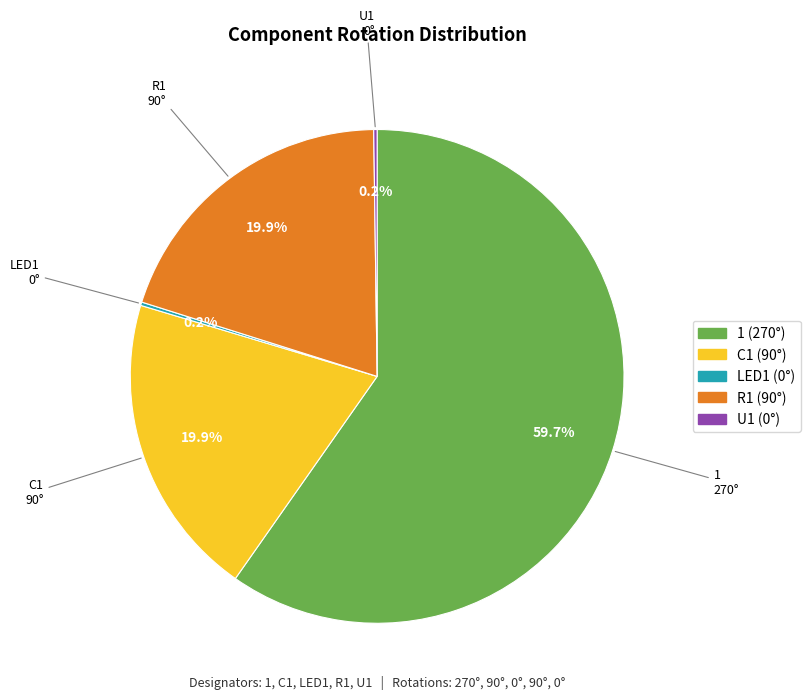

Which category accounts for the majority?

1